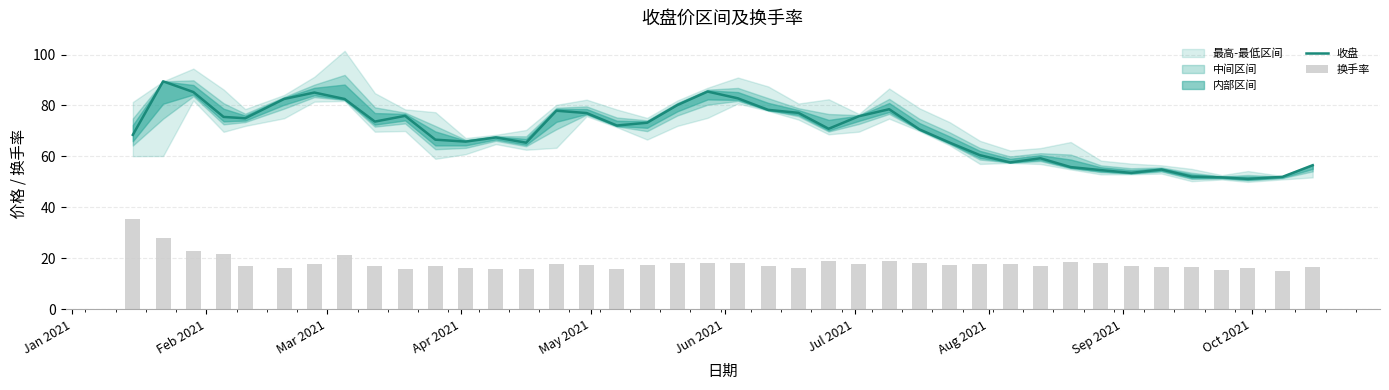

What is the lowest value of the 收盘 series?

51.2